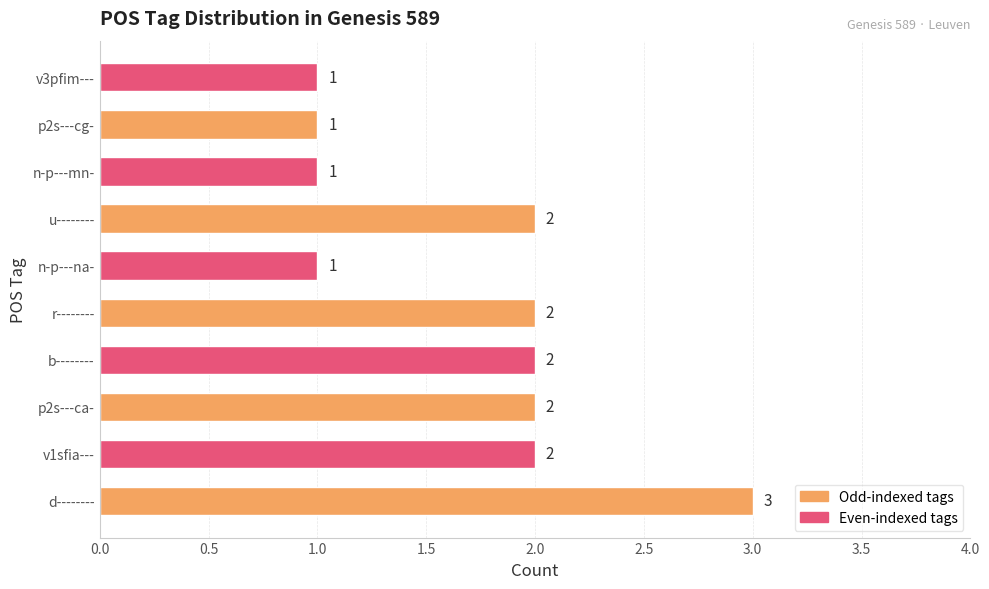

What is the minimum value shown in the chart?

1